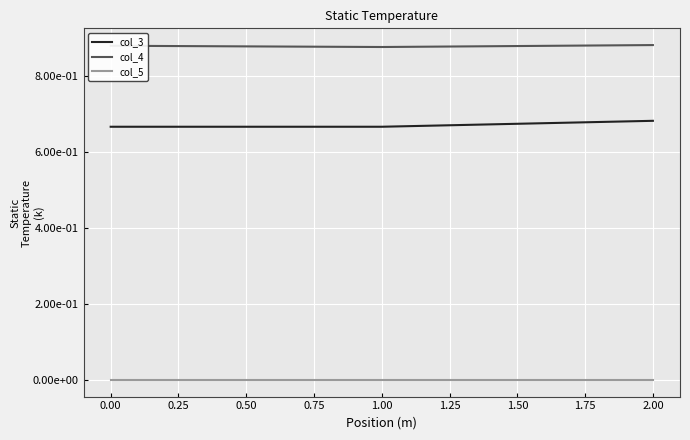

What are all the series names shown in the legend?

col_3, col_4, col_5